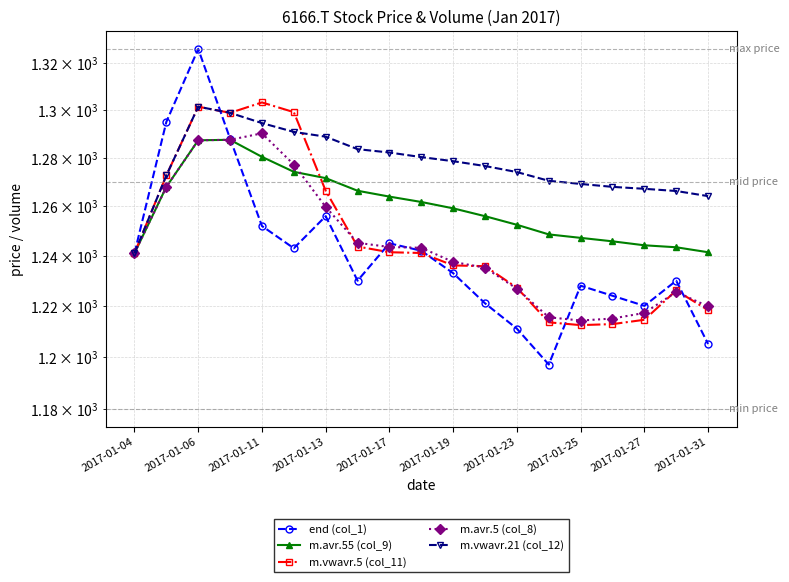

How many values in the m.vwavr.21 (col_12) series exceed 1276?

10